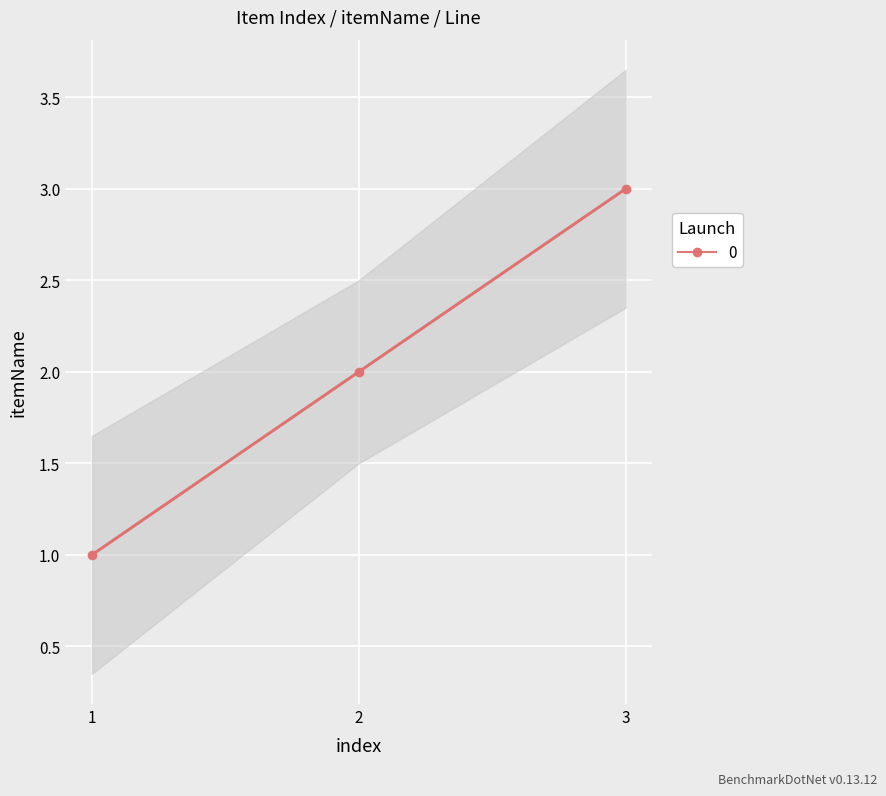

Is this an area chart (filled region under the line)?

No